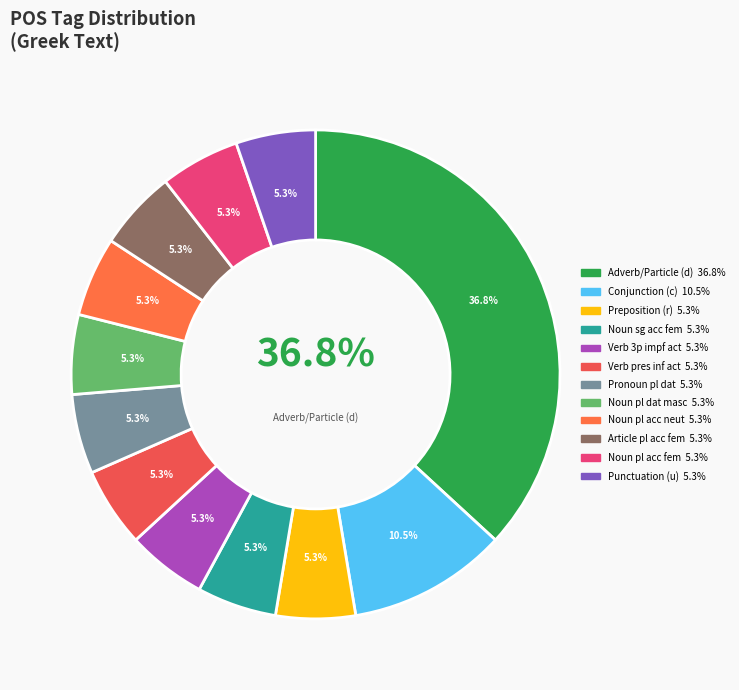

To the nearest percent, what percentage of the pie is other?

5%